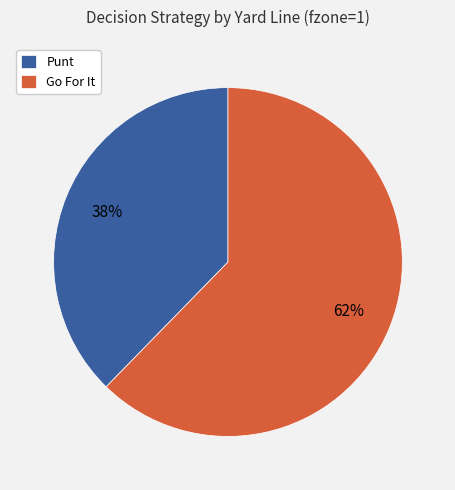

To the nearest percent, what is the average slice percentage?

50%